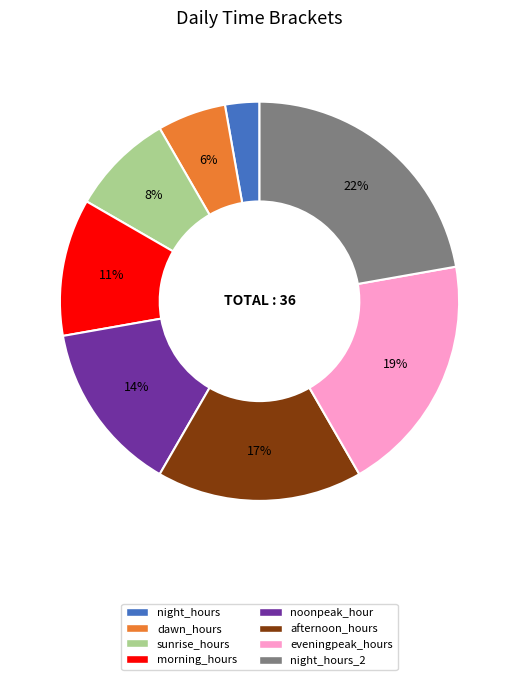

Which has a higher value, morning_hours or sunrise_hours?

morning_hours